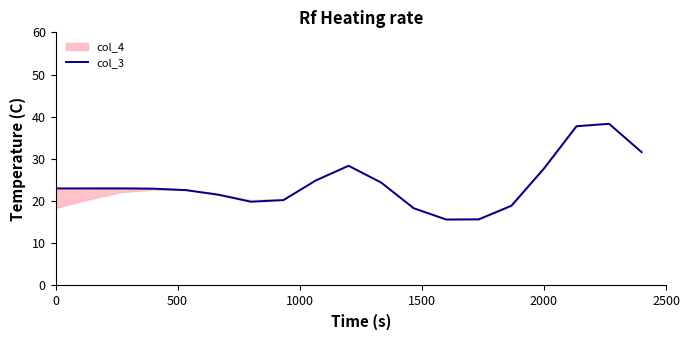

What is the maximum value for col_3?

38.3